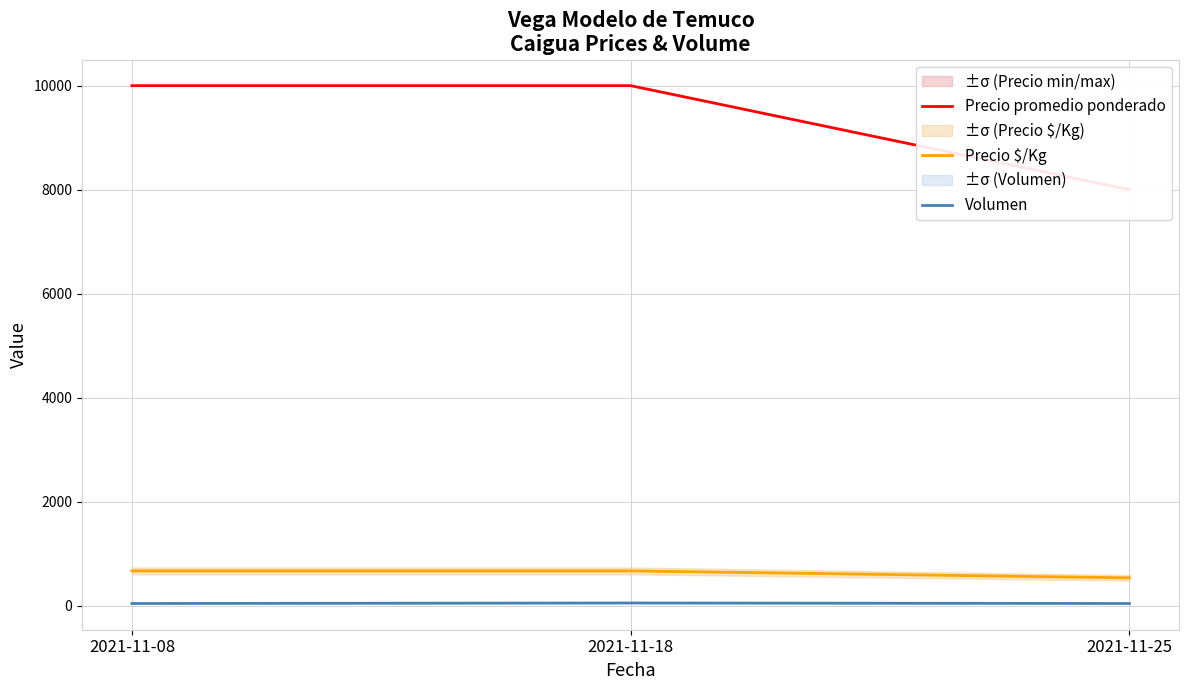

What is the smallest value displayed?

40